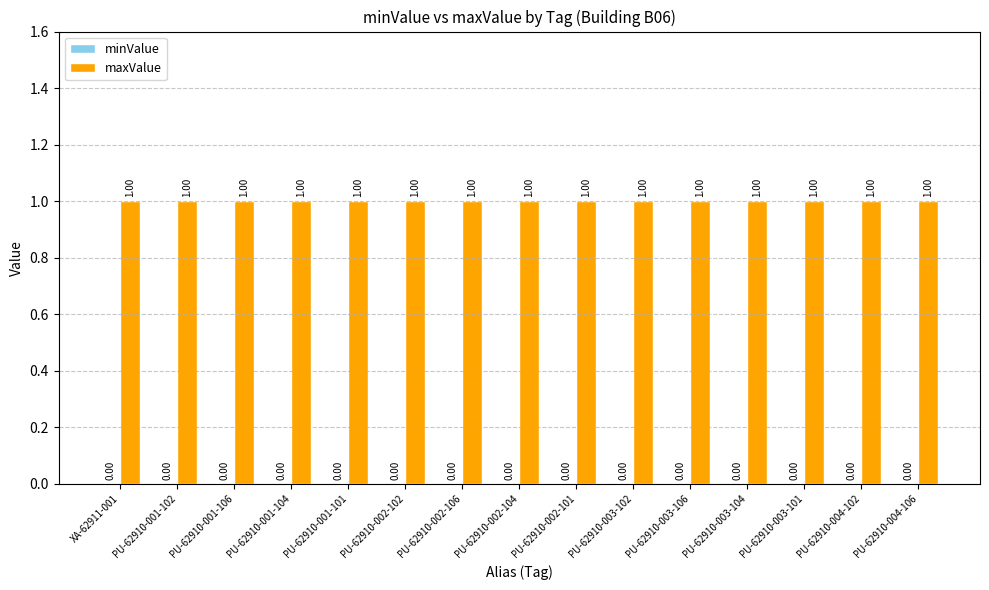

Count the number of categories in the chart.

15